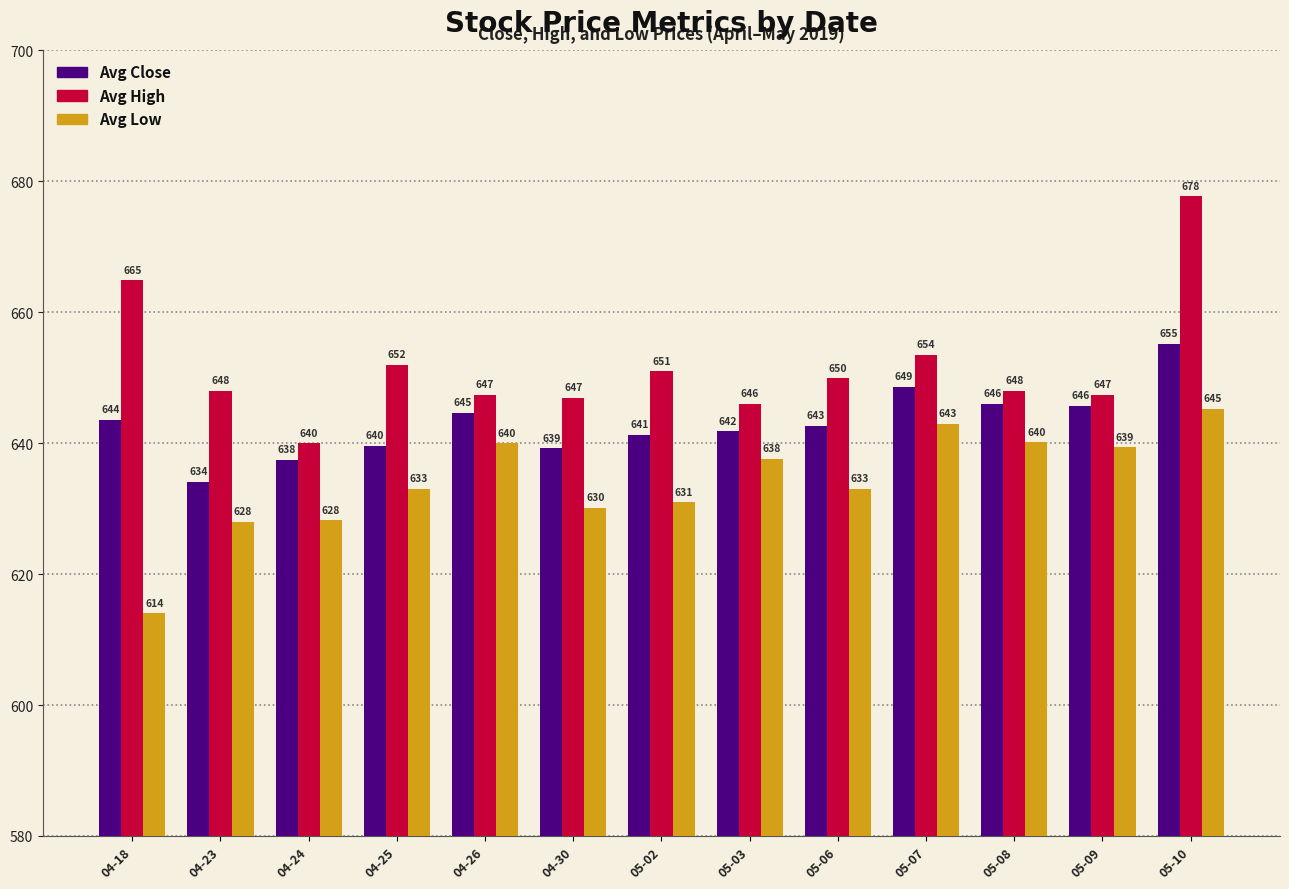

Is it true that Avg Close equals 643.5 at 04-18?

True